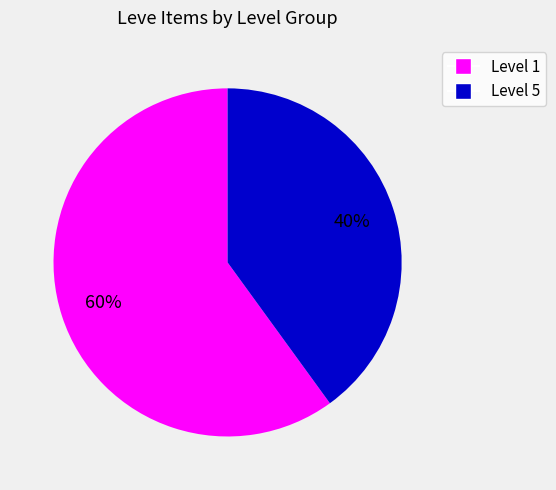

To the nearest percent, what is the difference between the largest and smallest slice percentages?

20%